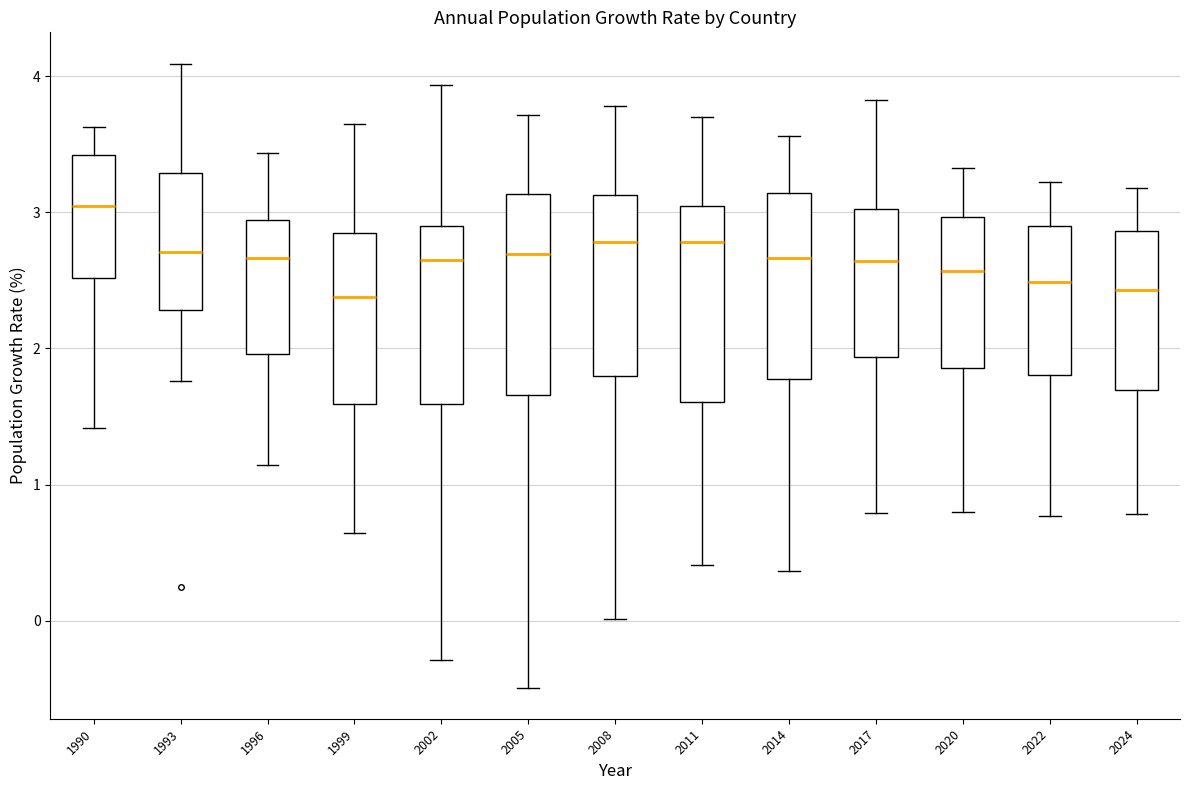

Reading left to right, read every box against the y-axis: the position of its median line, the range the box covers, and the ends of its whiskers. The values are not printed on the chart, so give them approximately, as read against the axis.

1990: median 3.0, box 2.5 to 3.4, whiskers 1.4 to 3.6
1993: median 2.7, box 2.3 to 3.3, whiskers 1.8 to 4.1
1996: median 2.7, box 2.0 to 2.9, whiskers 1.1 to 3.4
1999: median 2.4, box 1.6 to 2.8, whiskers 0.6 to 3.6
2002: median 2.7, box 1.6 to 2.9, whiskers -0.3 to 3.9
2005: median 2.7, box 1.7 to 3.1, whiskers -0.5 to 3.7
2008: median 2.8, box 1.8 to 3.1, whiskers 0.0 to 3.8
2011: median 2.8, box 1.6 to 3.0, whiskers 0.4 to 3.7
2014: median 2.7, box 1.8 to 3.1, whiskers 0.4 to 3.6
2017: median 2.6, box 1.9 to 3.0, whiskers 0.8 to 3.8
2020: median 2.6, box 1.9 to 3.0, whiskers 0.8 to 3.3
2022: median 2.5, box 1.8 to 2.9, whiskers 0.8 to 3.2
2024: median 2.4, box 1.7 to 2.9, whiskers 0.8 to 3.2